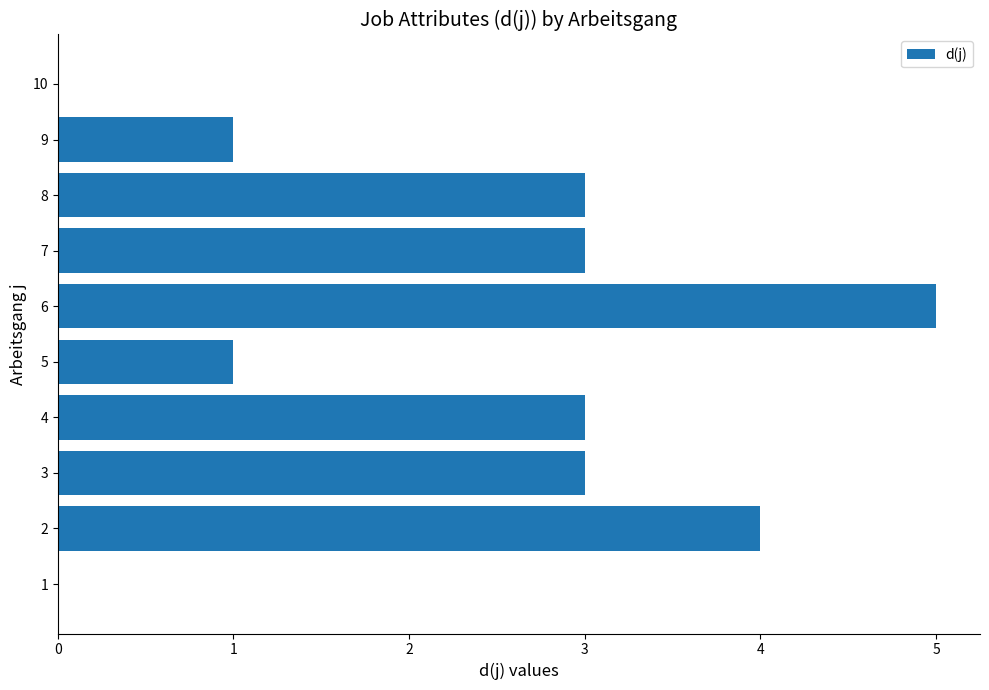

Reading top to bottom, transcribe all the data shown in this chart.

10=0	9=1	8=3	7=3	6=5	5=1	4=3	3=3	2=4	1=0